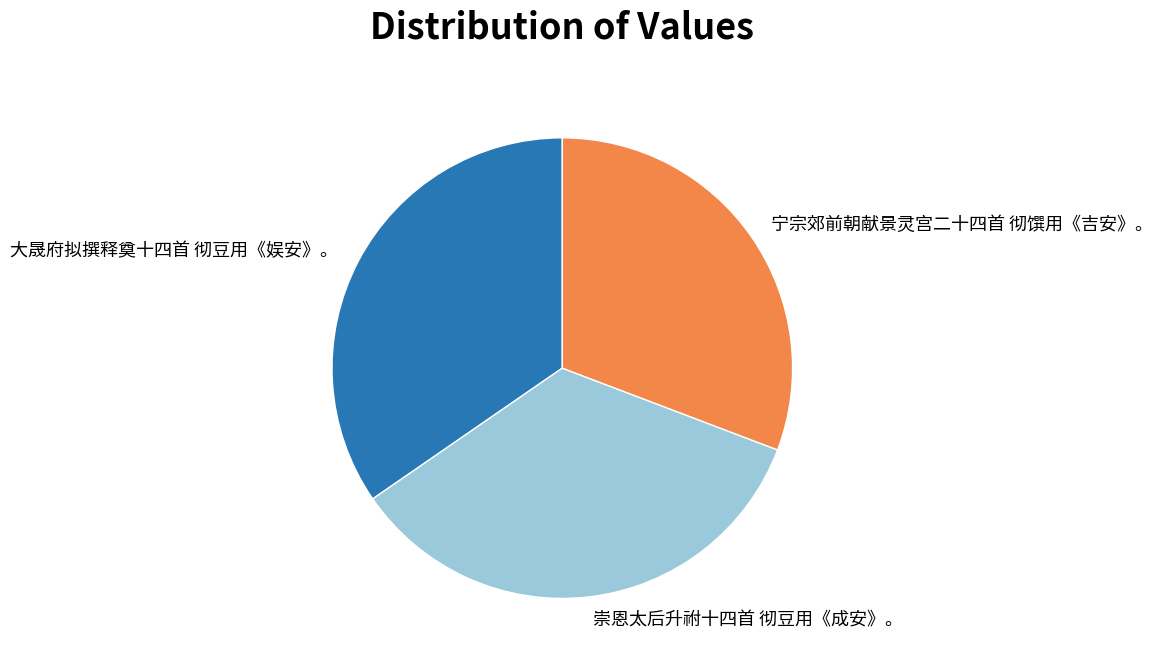

Do 宁宗郊前朝献景灵宫二十四首 彻馔用《吉安》。 and 崇恩太后升祔十四首 彻豆用《成安》。 together represent more than half of the pie?

Yes